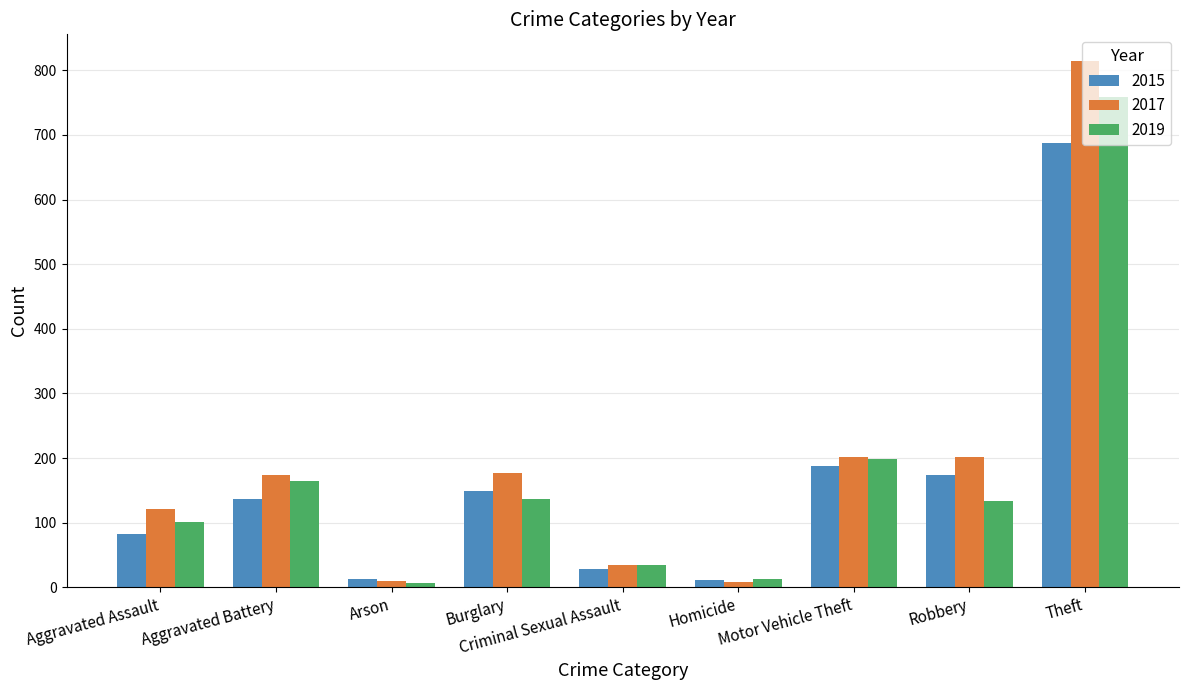

What is the maximum value shown in the chart?

815